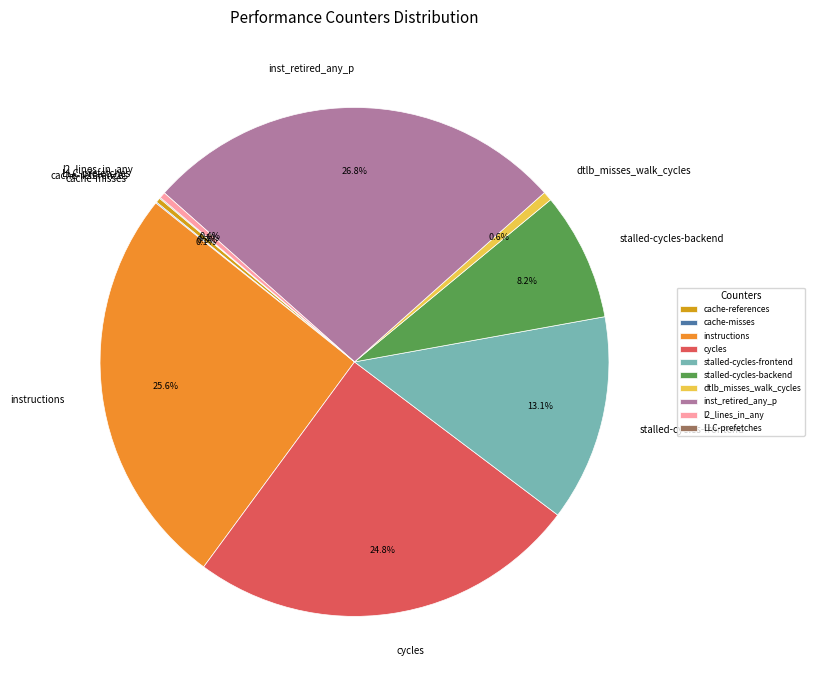

Does any single category account for the majority?

No